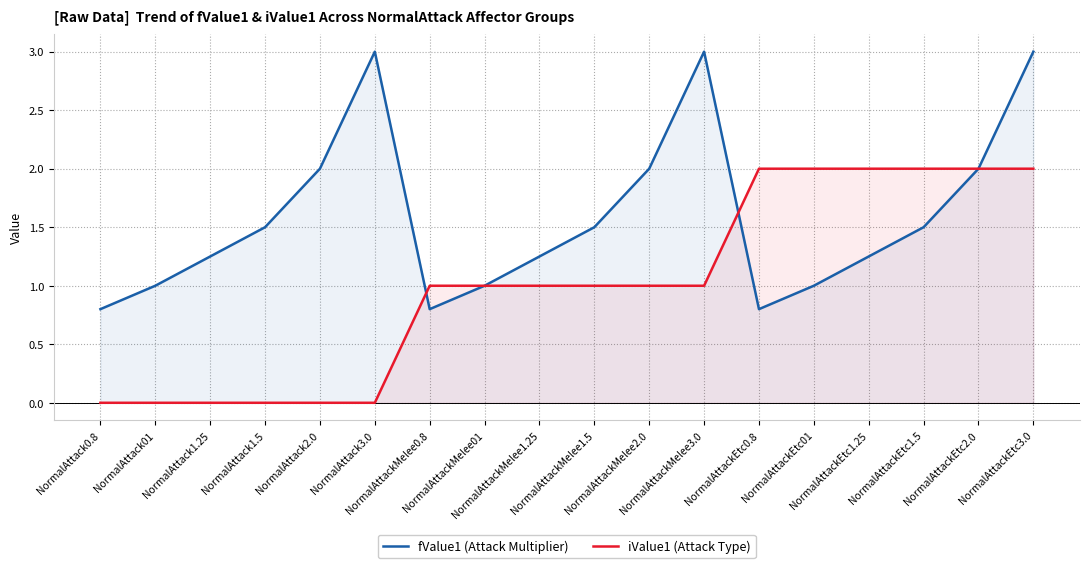

What is the value of the fValue1 (Attack Multiplier) point at the 14th from the left?

1.0